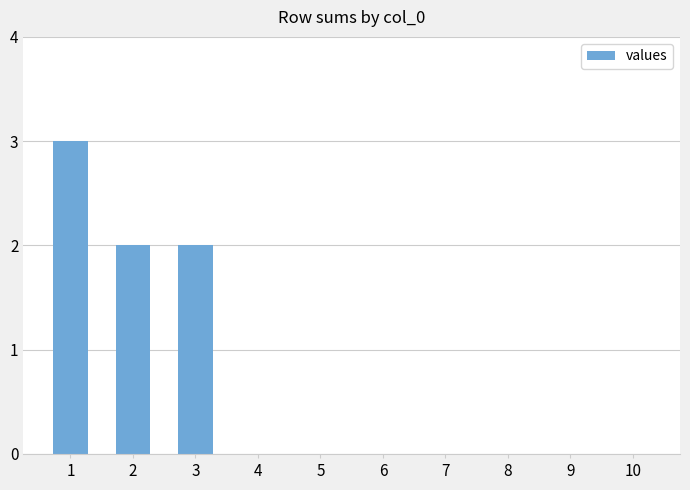

Is it true that the value at 6 is -1?

False